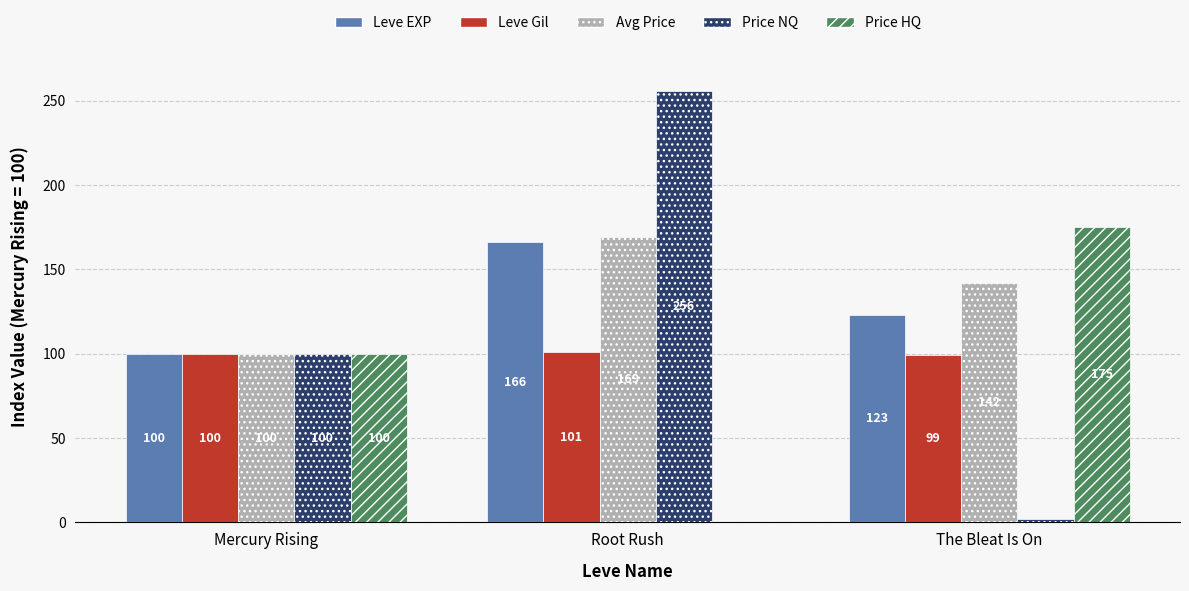

Which label corresponds to the largest value in the chart?

Root Rush